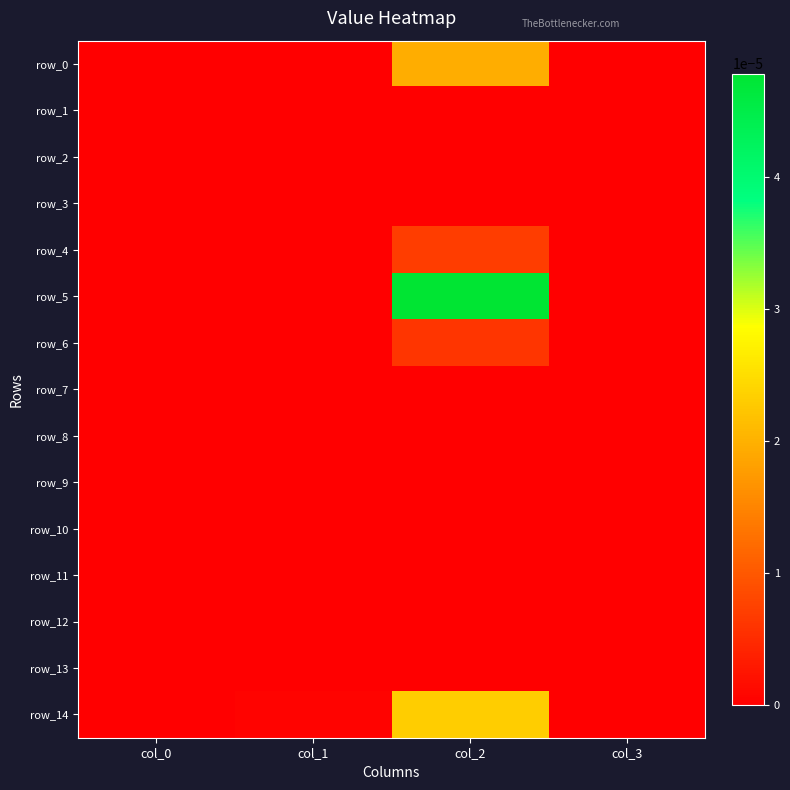

Which series changed the most between col_2 and col_3?

row_5